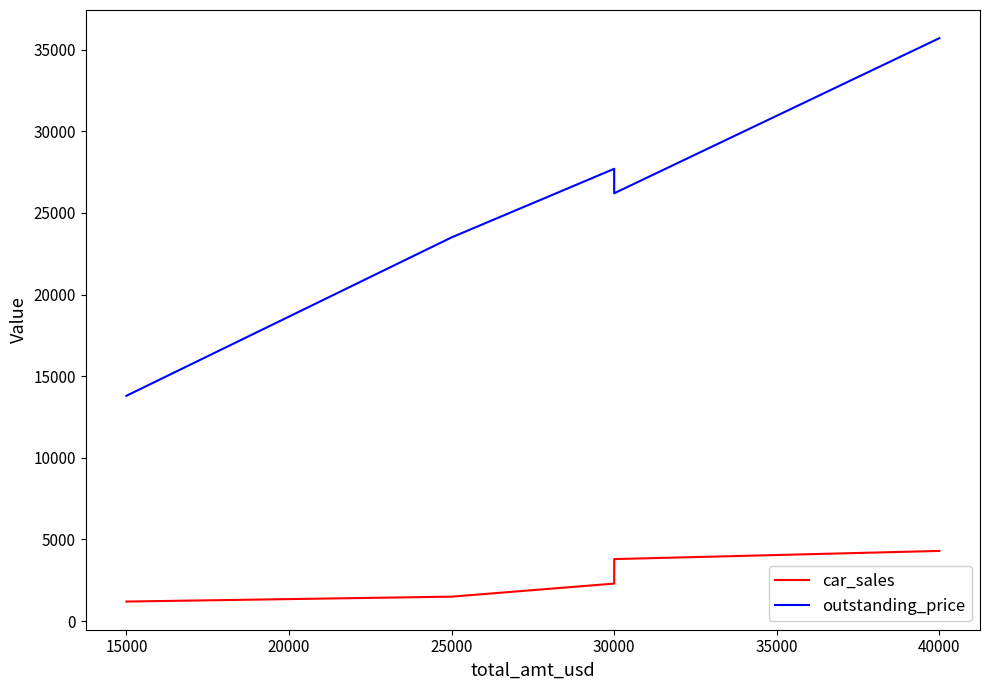

Is this an area chart (filled region under the line)?

No